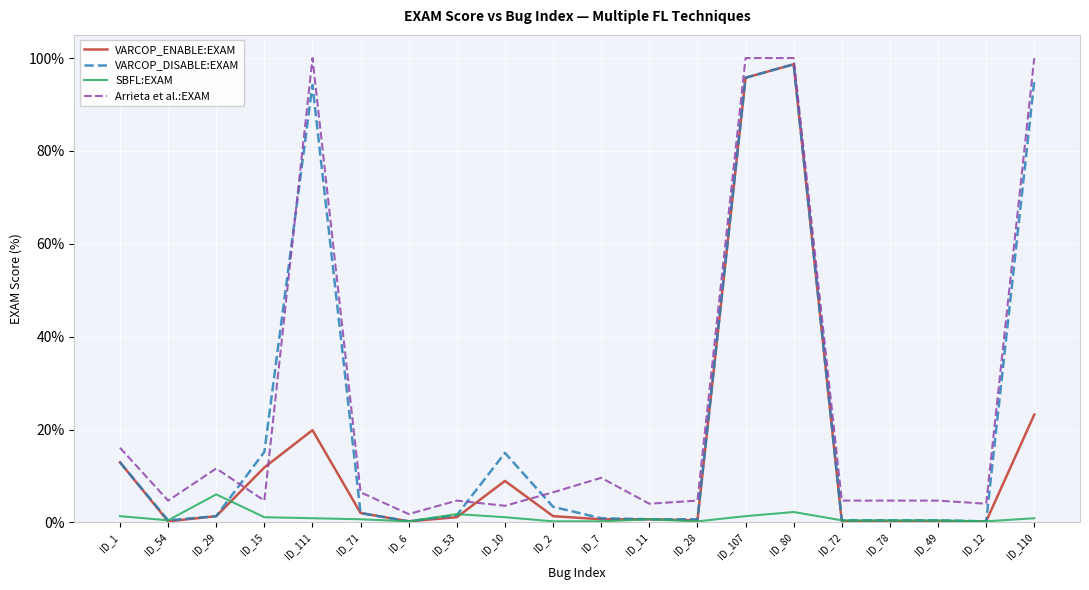

What position from the right is ID_80?

6